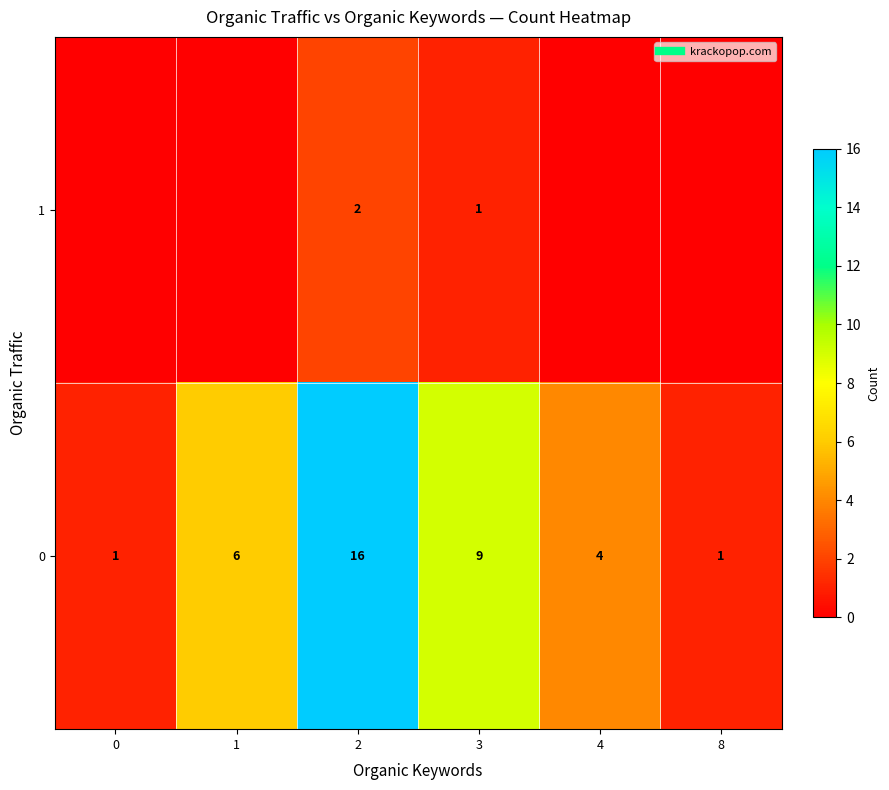

What is the difference between the highest and lowest values at 4?

4